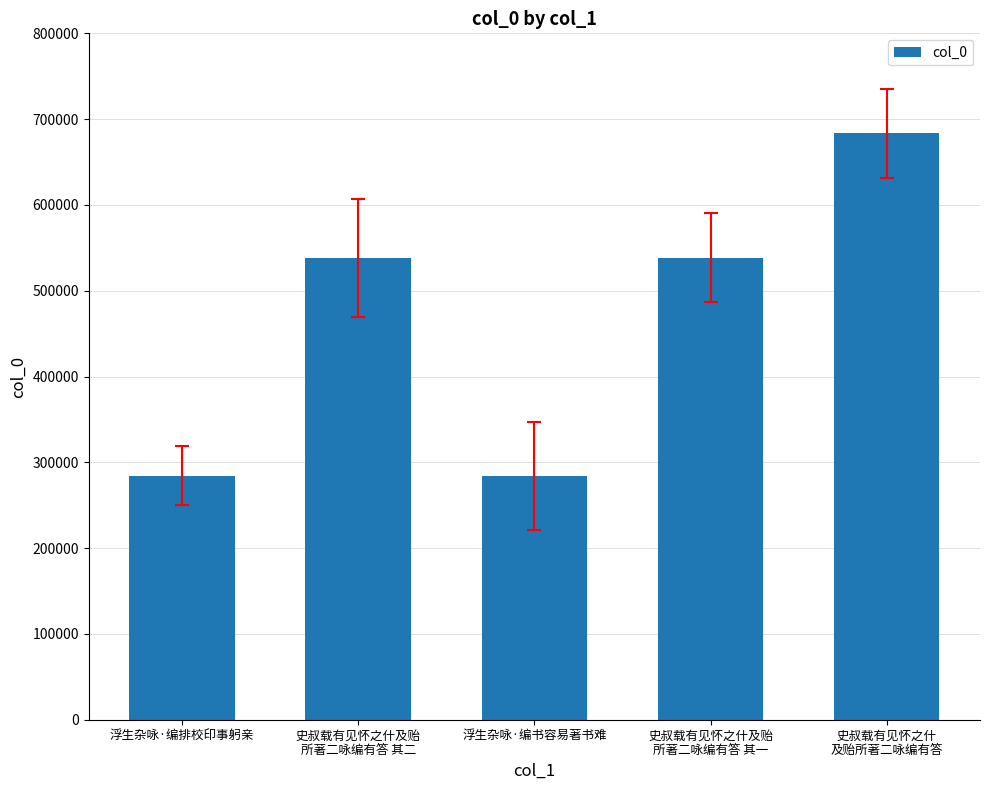

The chart shows a value of 154218 at 浮生杂咏·编书容易著书难. True or false?

False